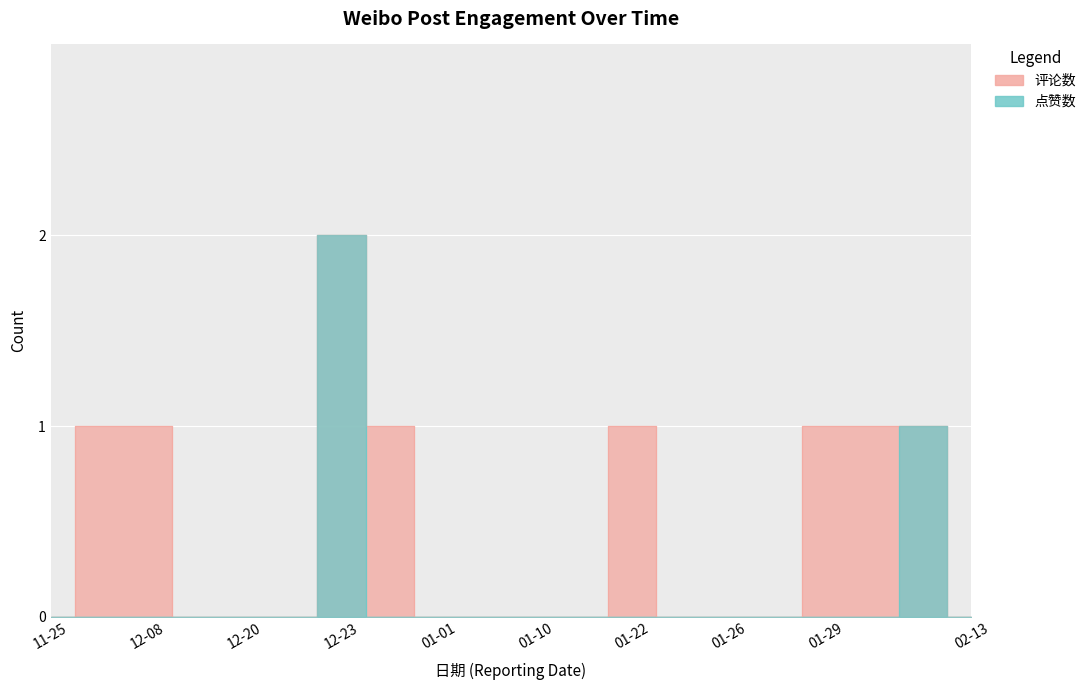

Which label corresponds to the smallest value in the chart?

11-25